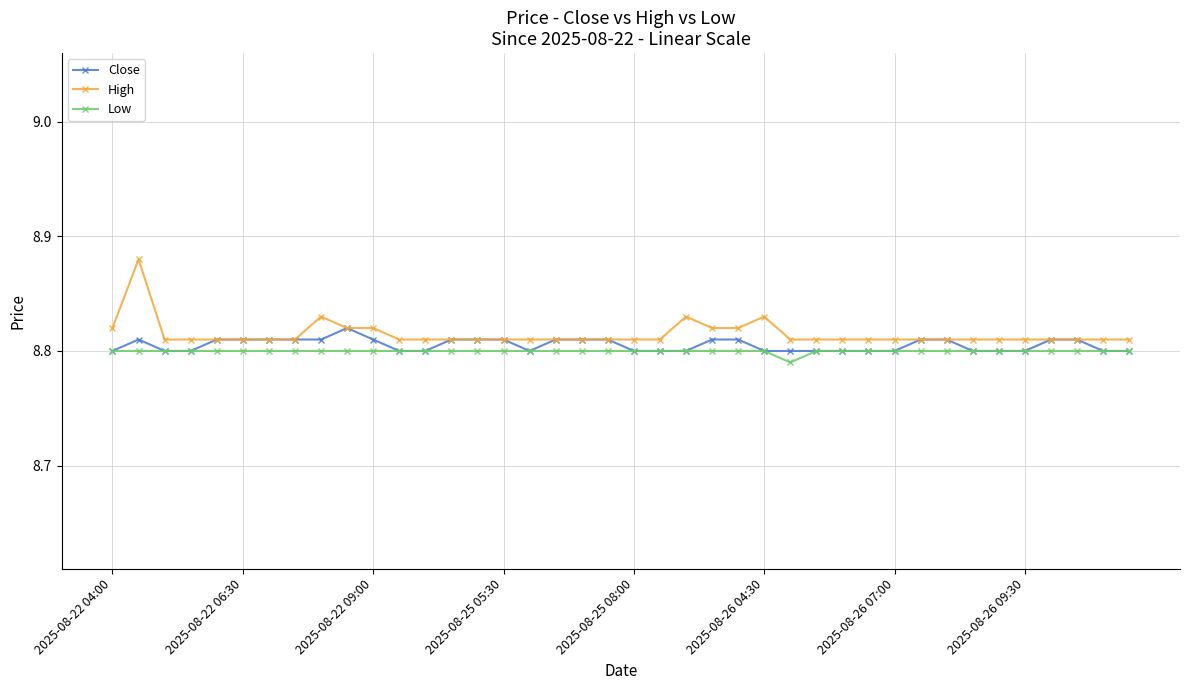

List the series in order of their peak value, lowest first.

Low, Close, High